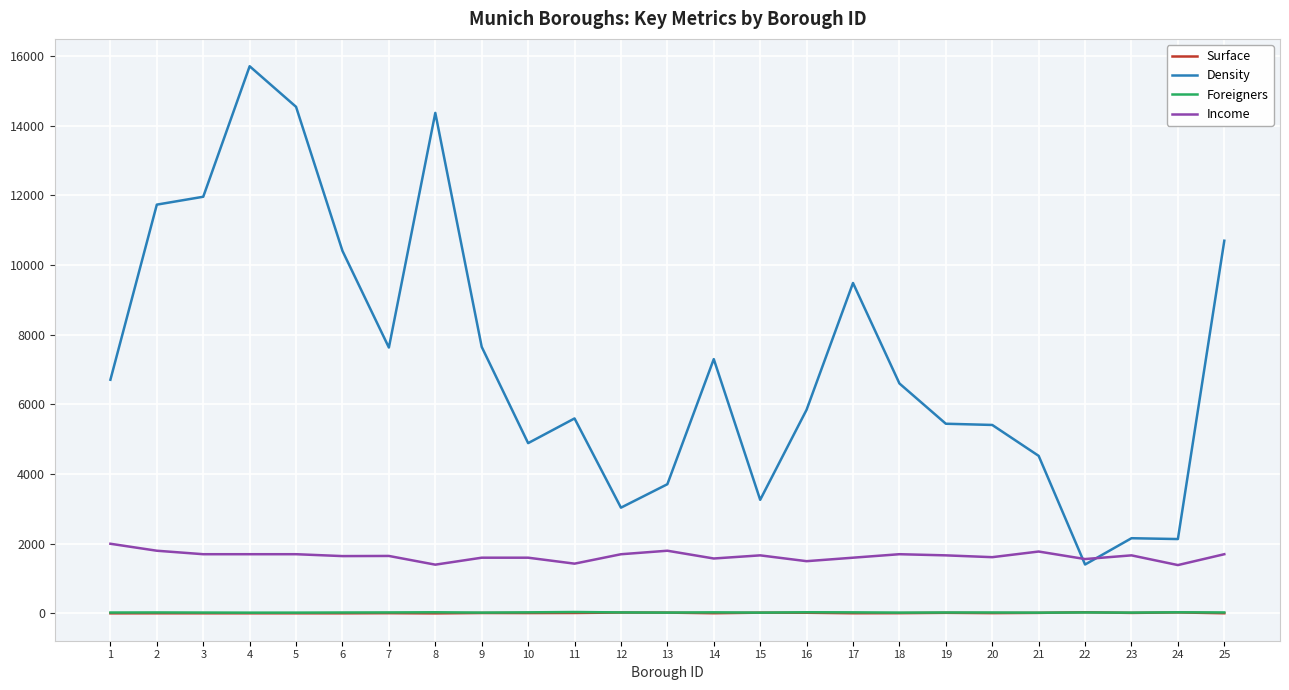

How many lines are shown in the chart?

4